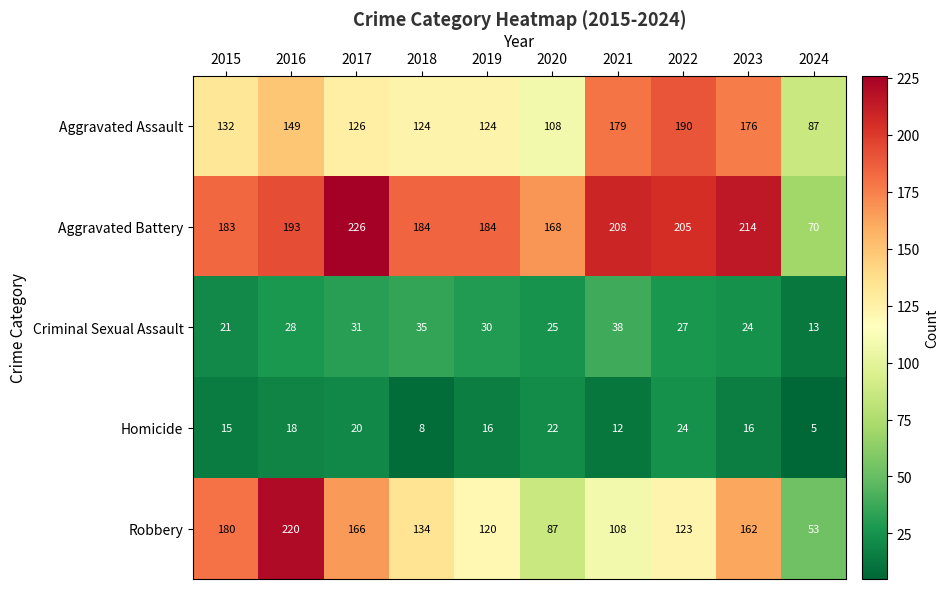

The value of Robbery at 2016 is 348. True or false?

False